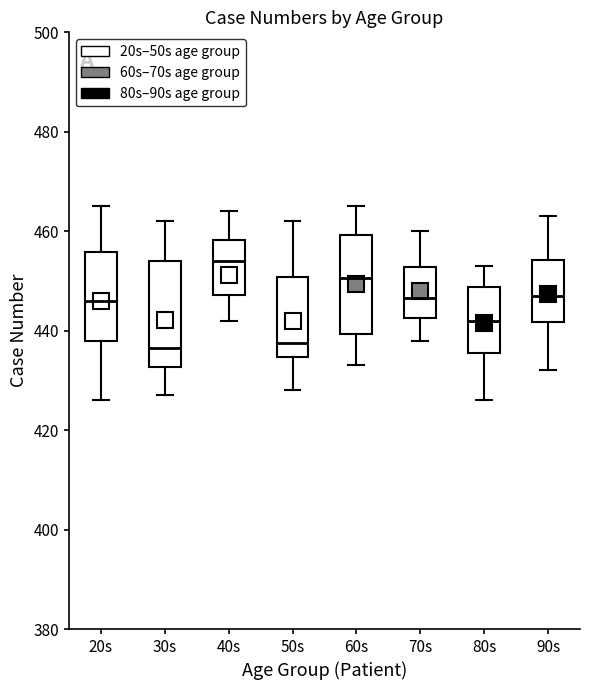

Reading left to right, read every box against the y-axis: the position of its median line, the range the box covers, and the ends of its whiskers. The values are not printed on the chart, so give them approximately, as read against the axis.

20s: median 446, box 438 to 456, whiskers 426 to 466
30s: median 436, box 432 to 454, whiskers 428 to 462
40s: median 454, box 448 to 458, whiskers 442 to 464
50s: median 438, box 434 to 450, whiskers 428 to 462
60s: median 450, box 440 to 460, whiskers 434 to 466
70s: median 446, box 442 to 452, whiskers 438 to 460
80s: median 442, box 436 to 448, whiskers 426 to 454
90s: median 448, box 442 to 454, whiskers 432 to 464